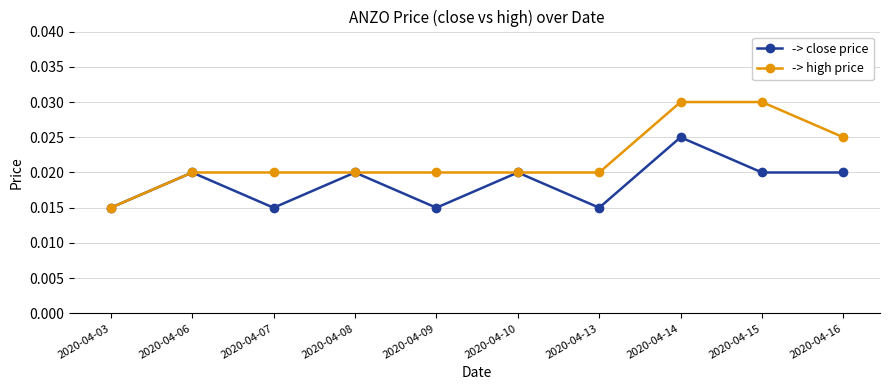

Which series has the largest total across all categories?

-> high price